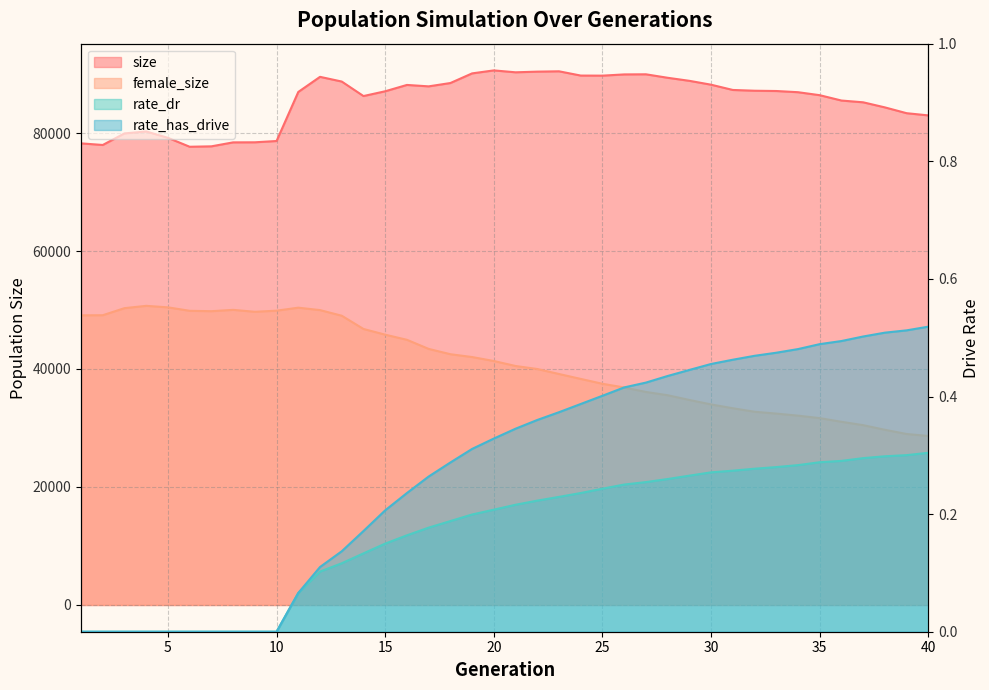

What are all the series names shown in the legend?

size, female_size, rate_dr, rate_has_drive